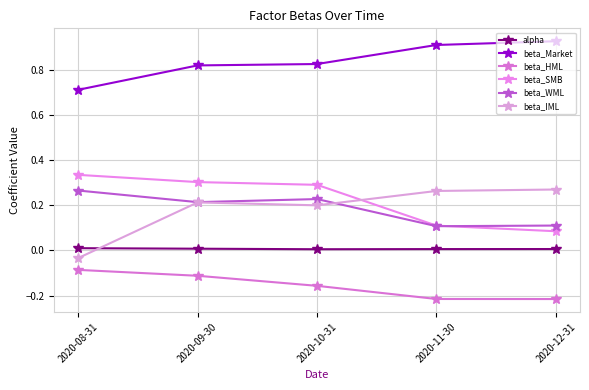

How many distinct data groups are displayed?

6